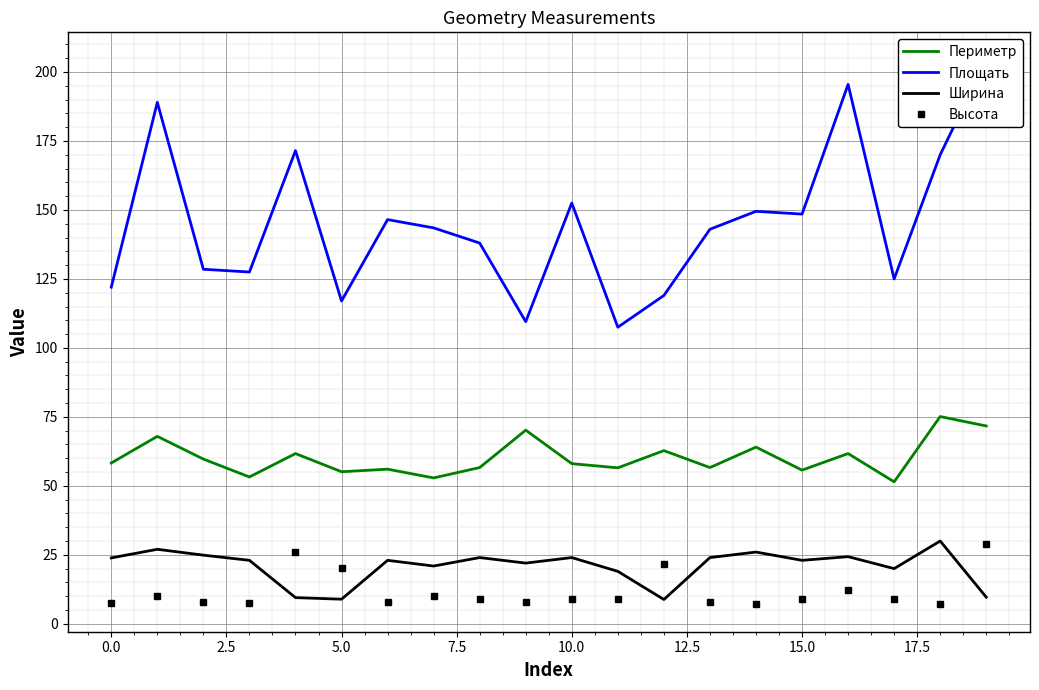

The Периметр series shows 31.4 at 15.0. True or false?

False